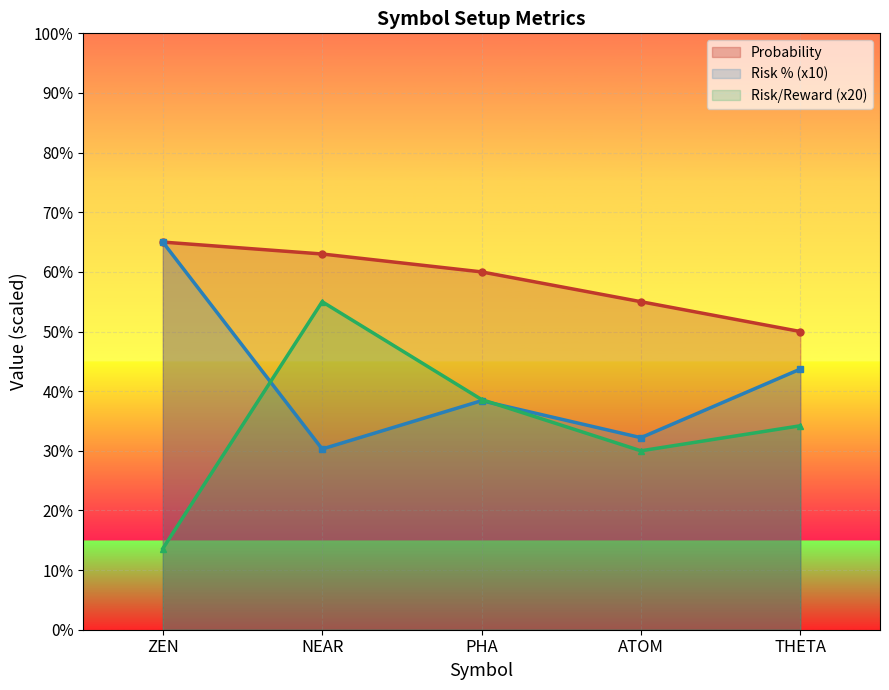

What is the maximum value shown in the chart?

65.0